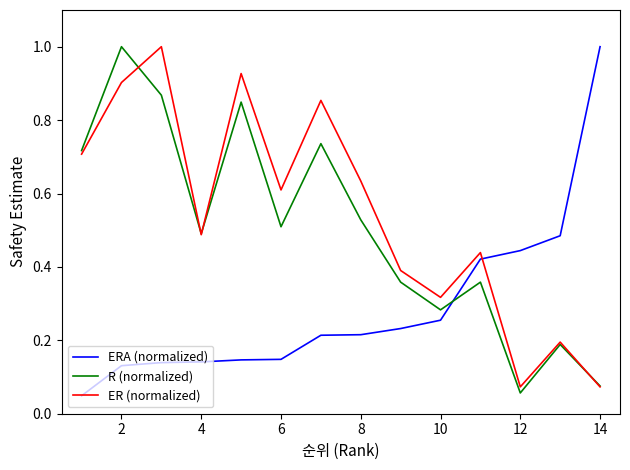

True or false: ER (normalized) and ERA (normalized) cross at least once.

True